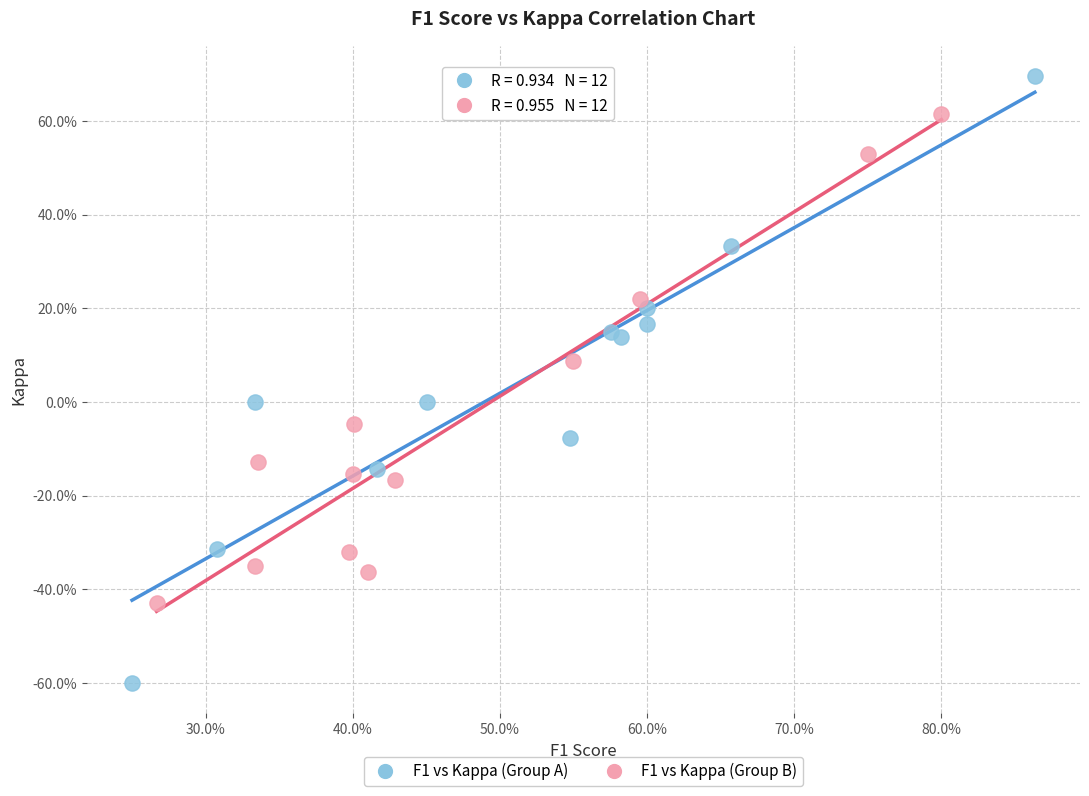

Which series reaches the minimum Y coordinate?

F1 vs Kappa (Group A)